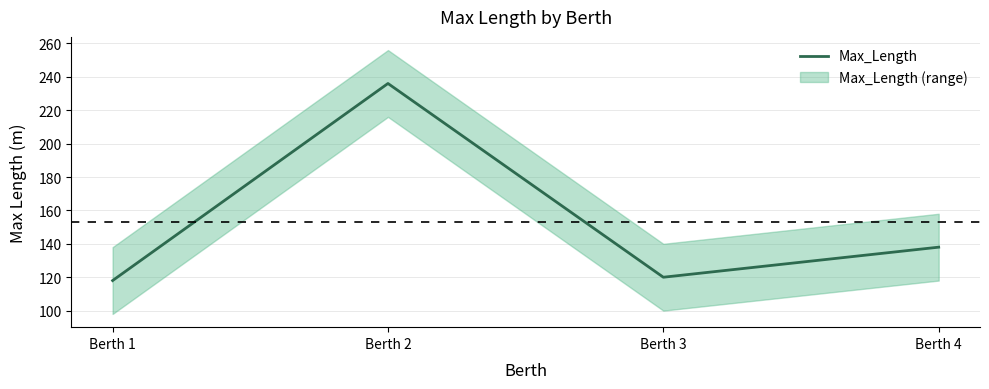

Reading left to right, extract all data points from this chart.

Berth 1=118	Berth 2=236	Berth 3=120	Berth 4=138